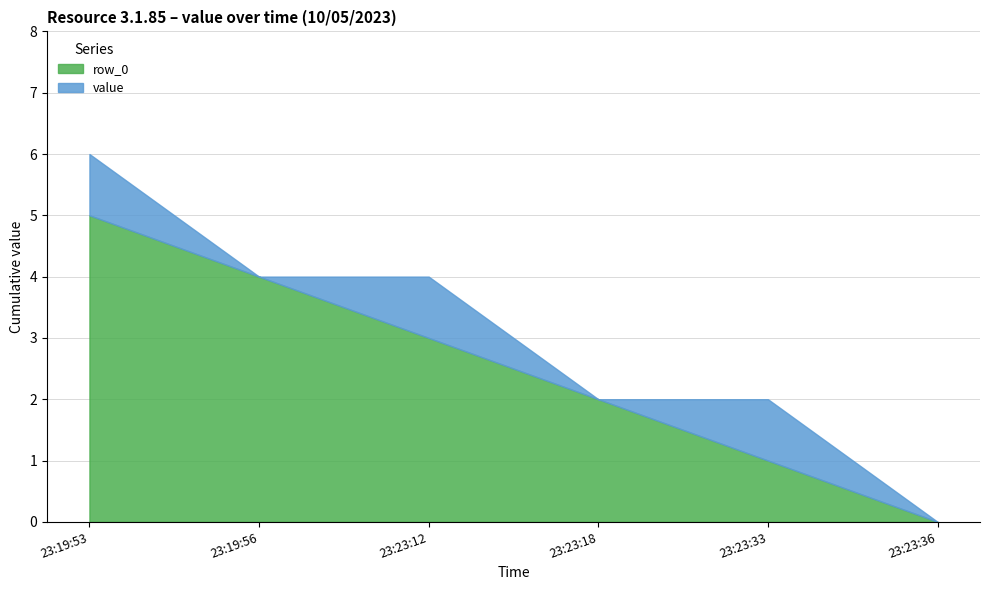

How many lines are shown in the chart?

2